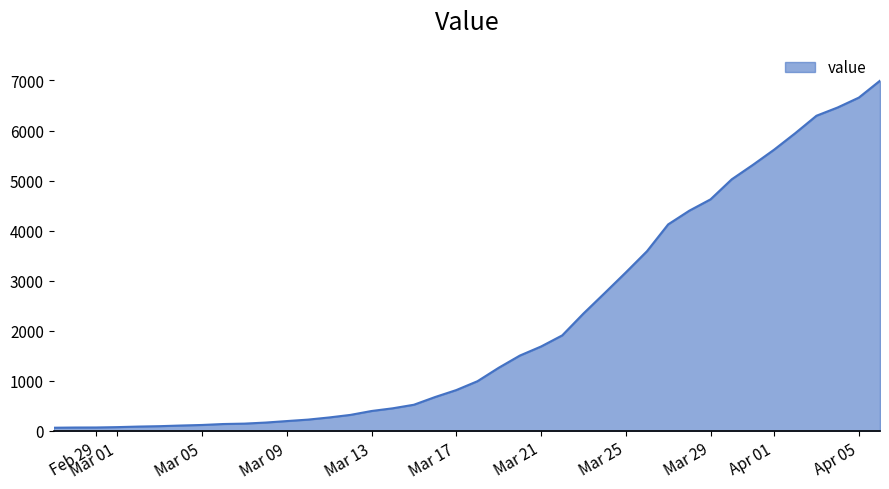

Does the chart have visible grid lines?

No